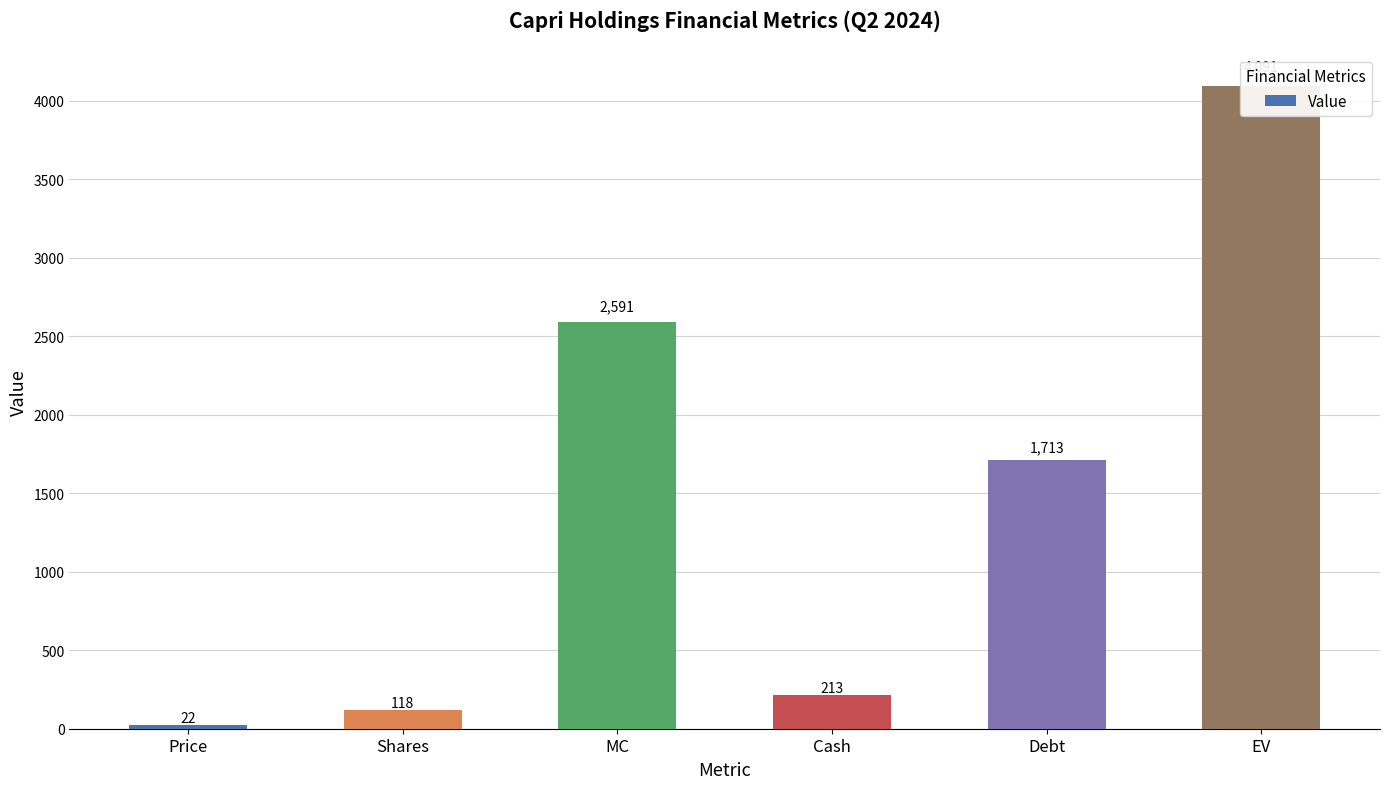

What is the difference between the second highest and second lowest values?

2473.6